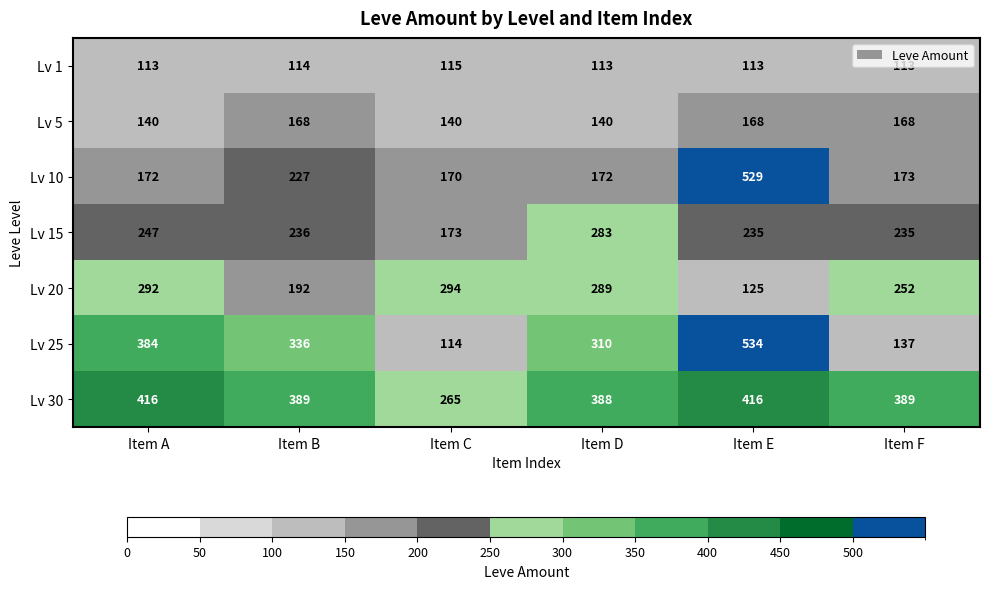

What is the sum of all Lv 25 values?

1815